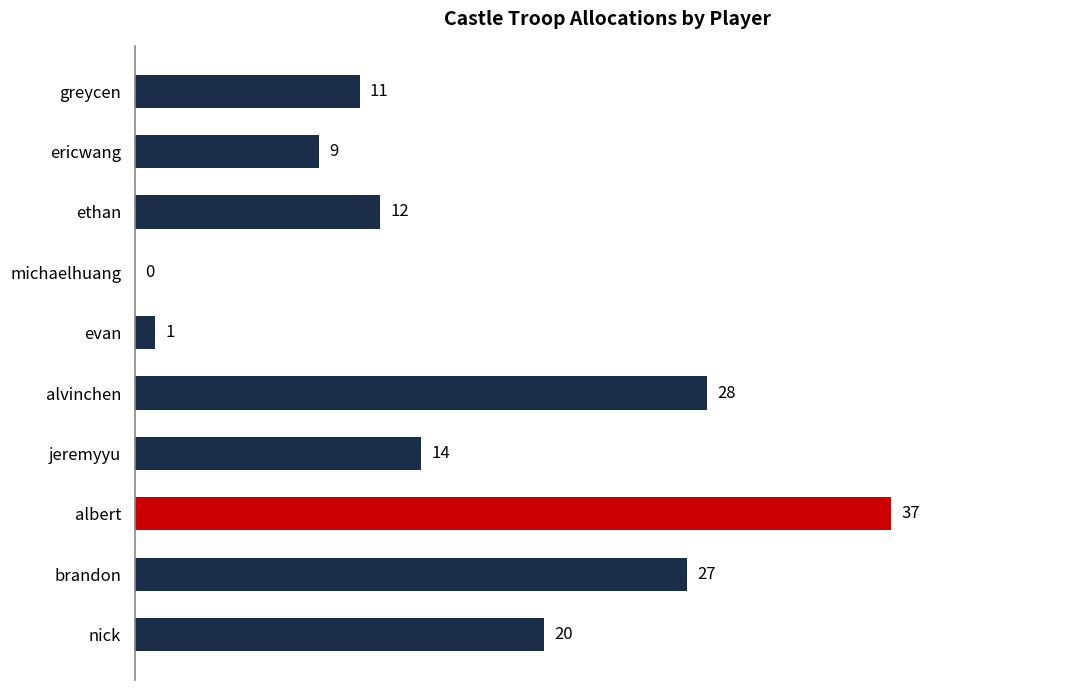

What is the sum of the values at ericwang and ethan?

21